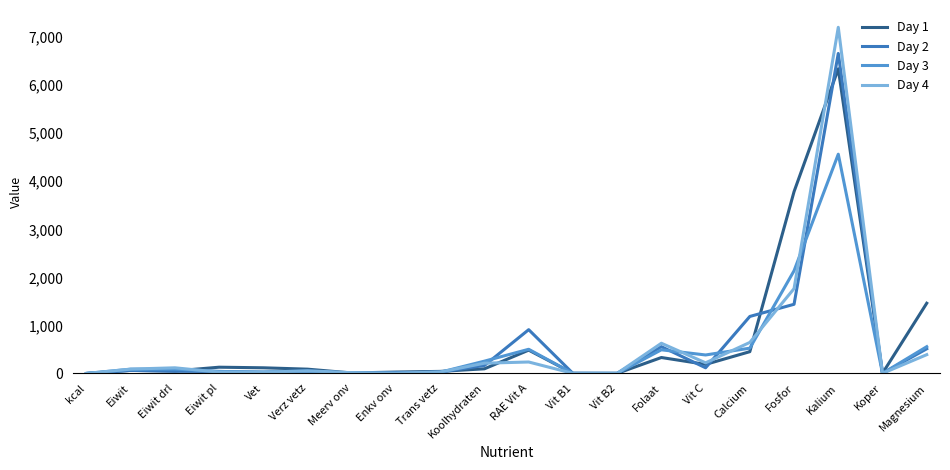

Which series changed the most between kcal and Magnesium?

Day 1